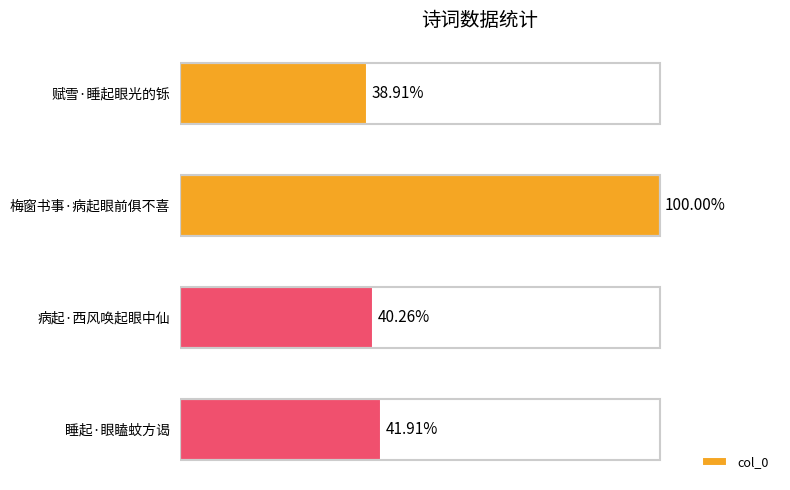

Count the number of categories in the chart.

4